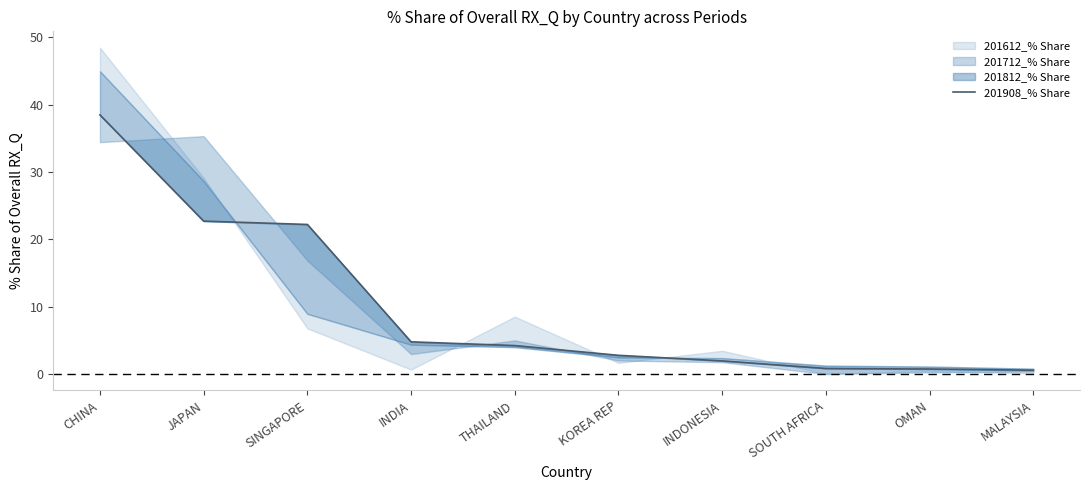

List the labels in order of value, smallest first.

MALAYSIA, OMAN, SOUTH AFRICA, INDONESIA, KOREA REP, THAILAND, INDIA, SINGAPORE, JAPAN, CHINA